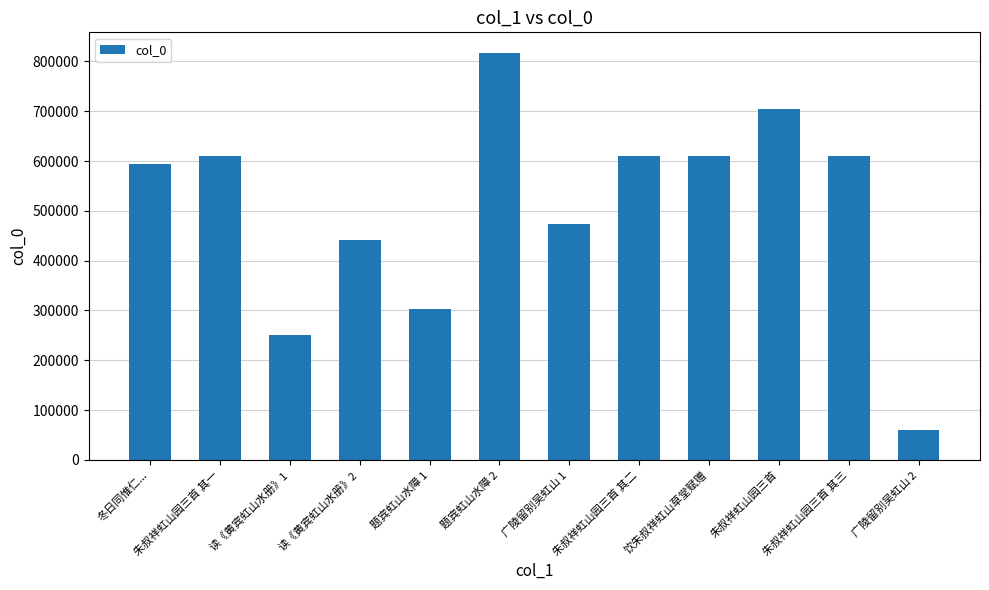

Is it true that the value at 朱叔祥虹山园三首 其一 is 912417?

False